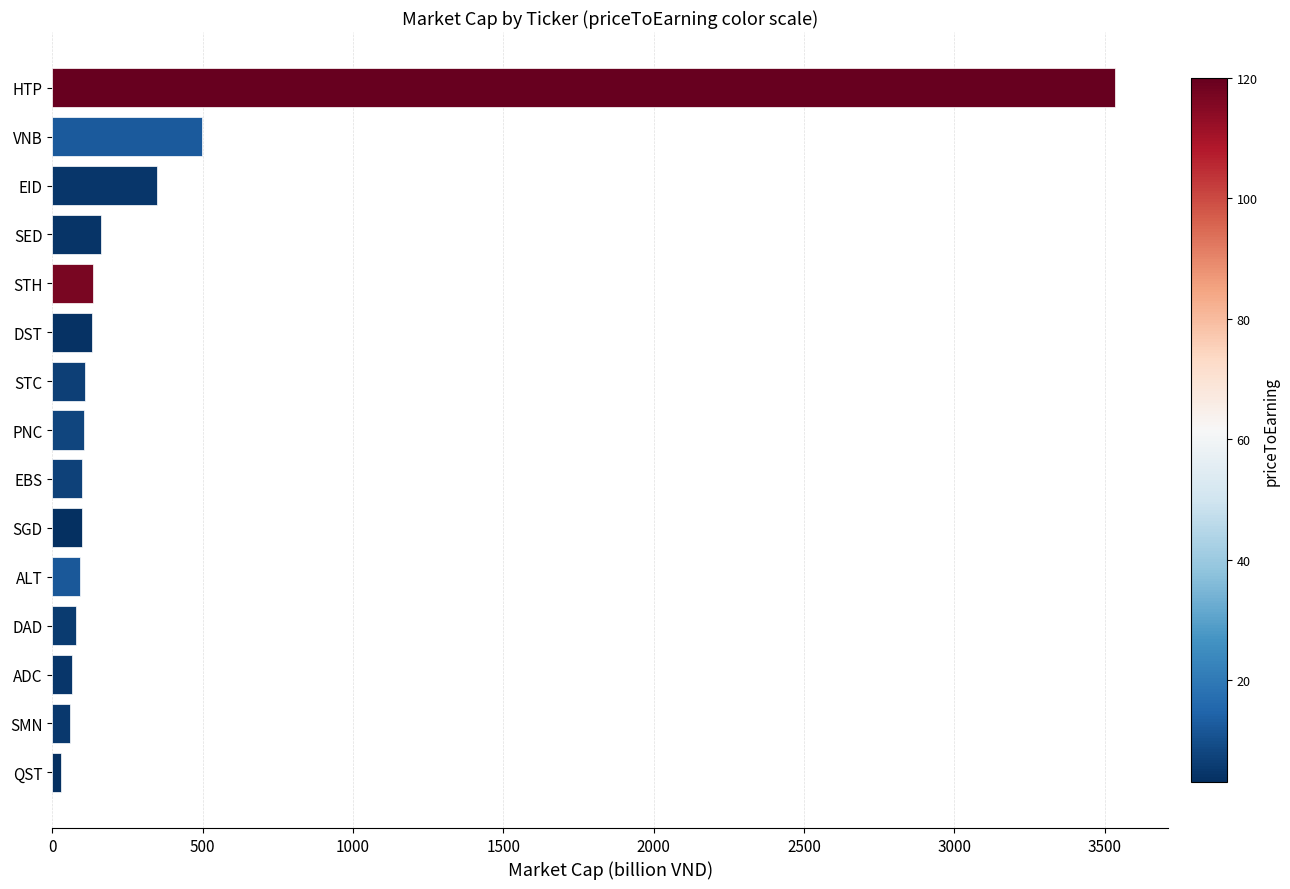

Between SMN and EID, which is larger?

EID